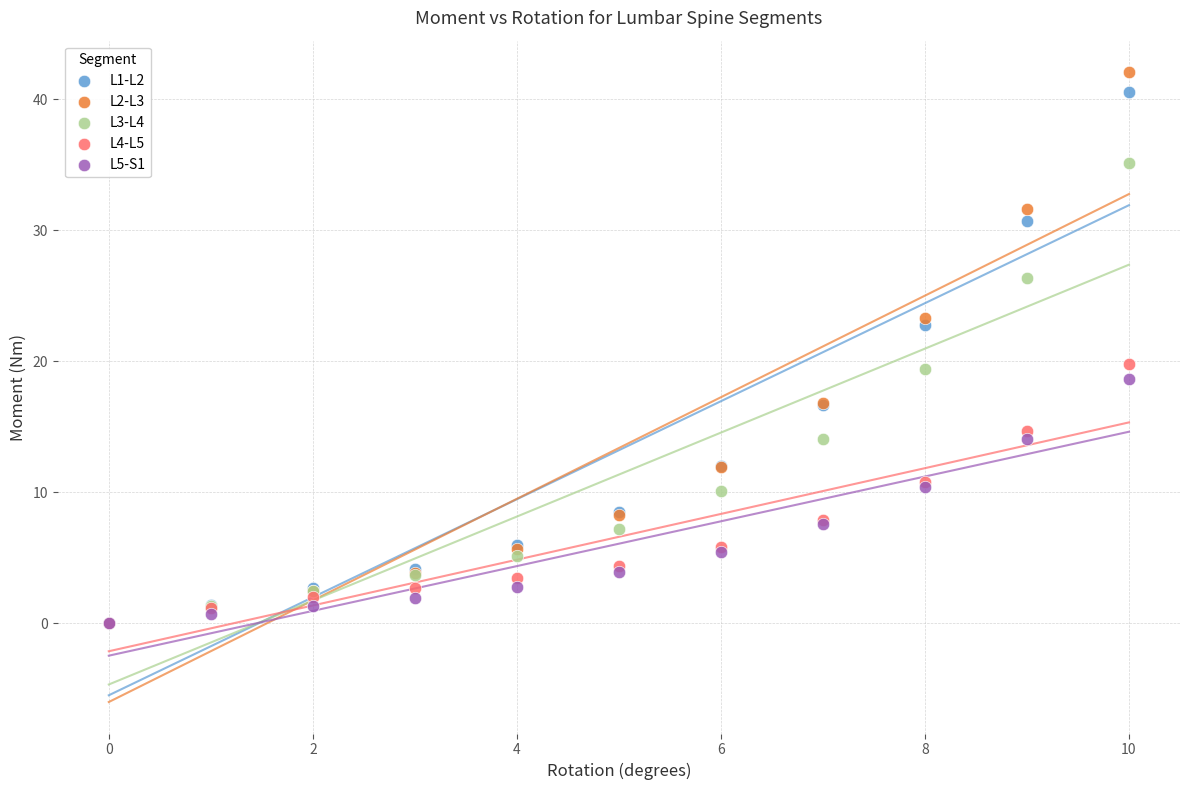

Which series contains the highest Y value?

L2-L3